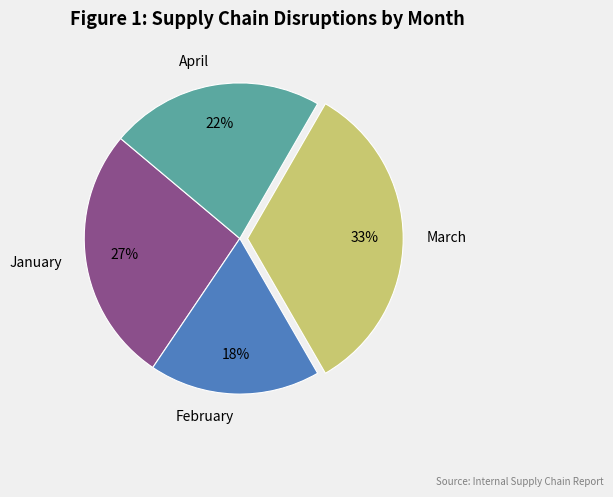

Is February the majority of the pie?

No